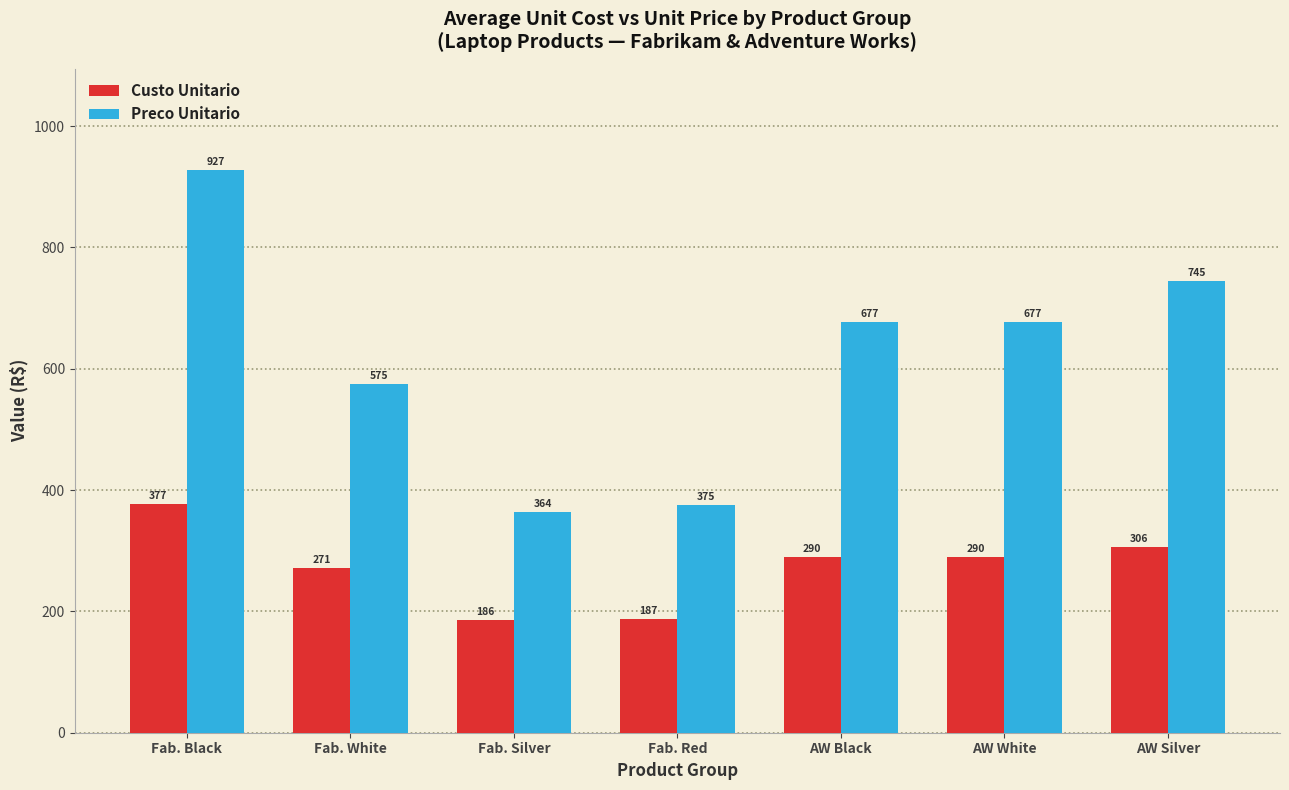

Which series has the largest range (max minus min)?

Preco Unitario